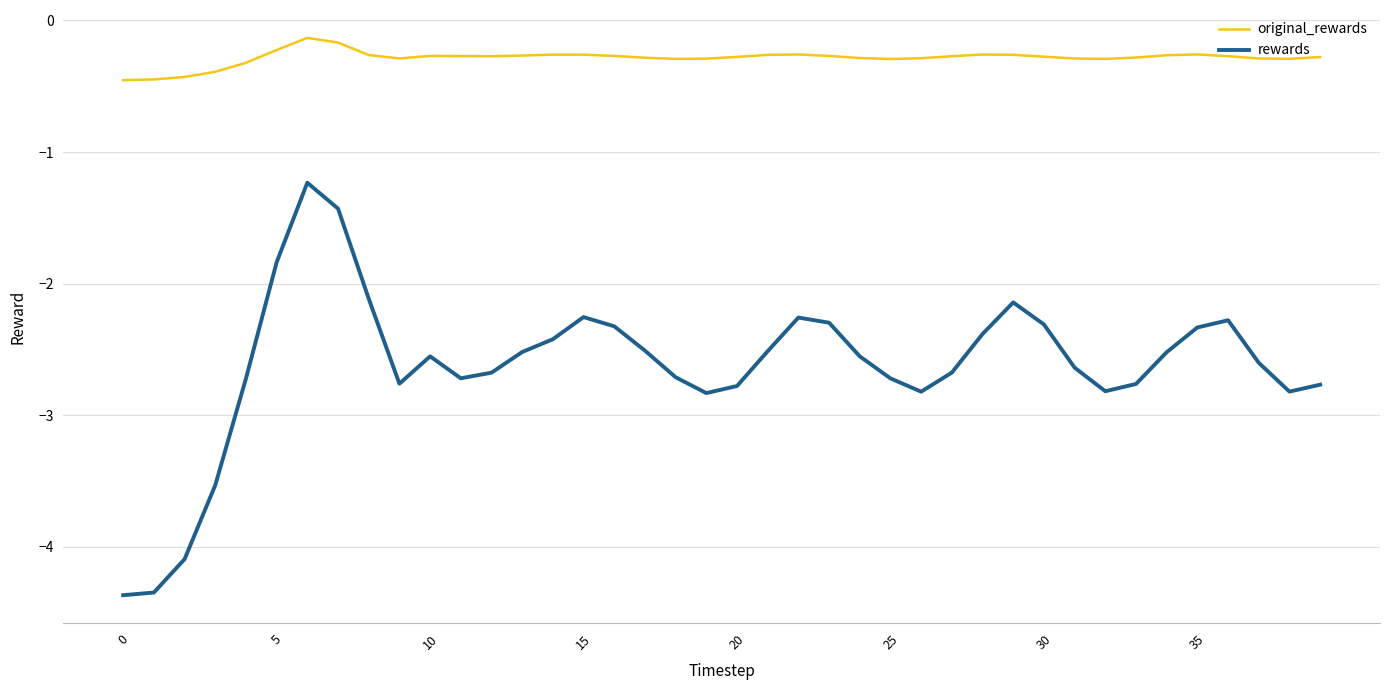

List the series in order of their overall mean, highest first.

original_rewards, rewards